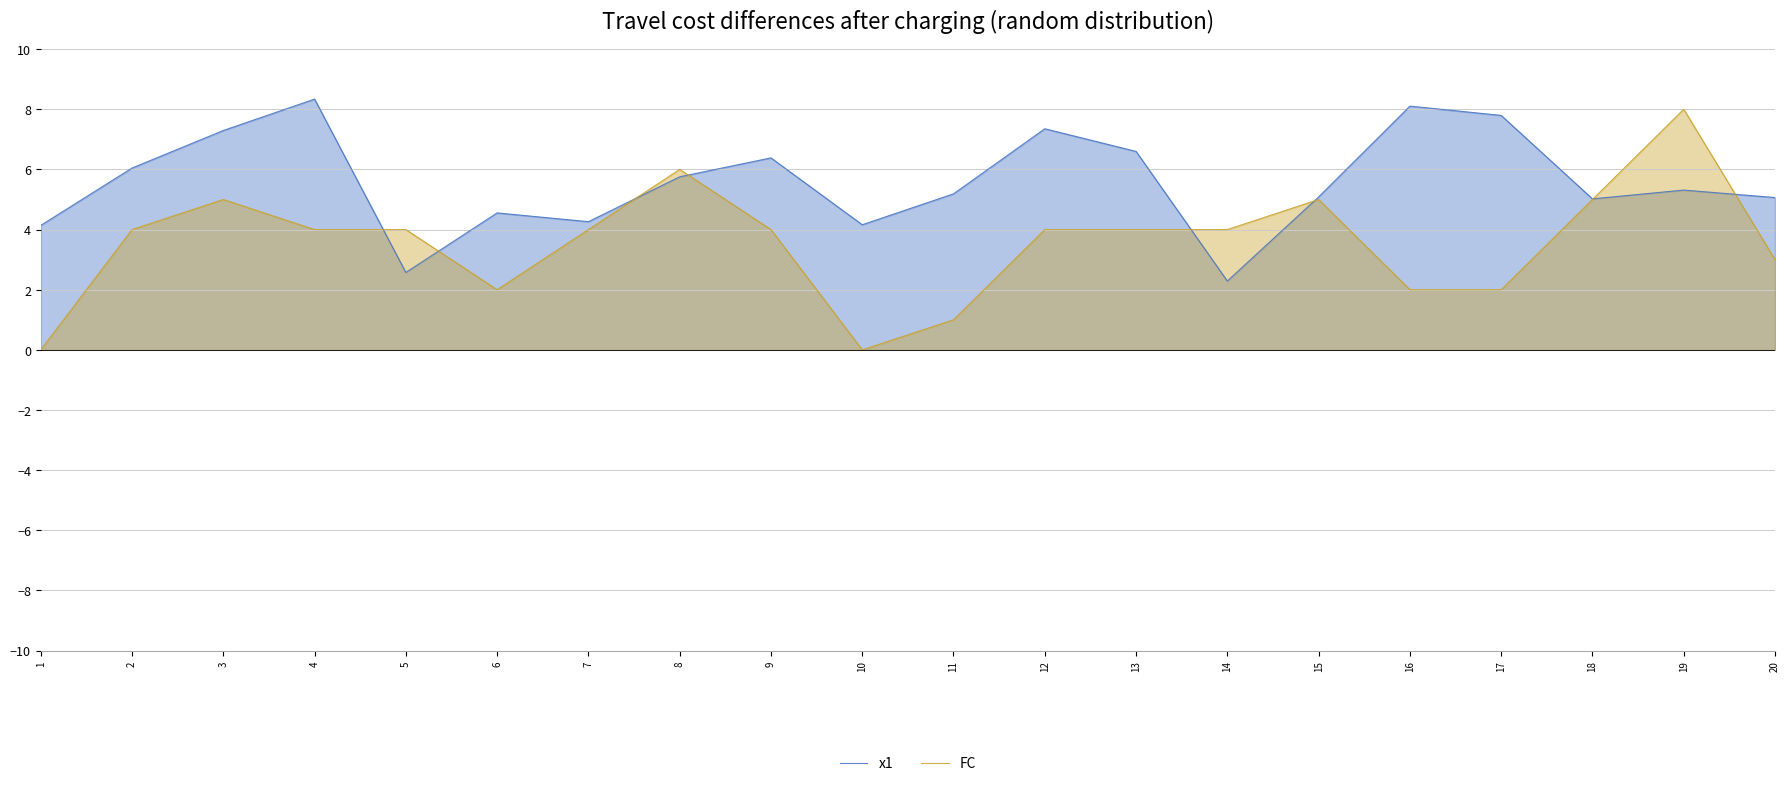

Rank the series by their maximum value, from highest to lowest.

x1, FC